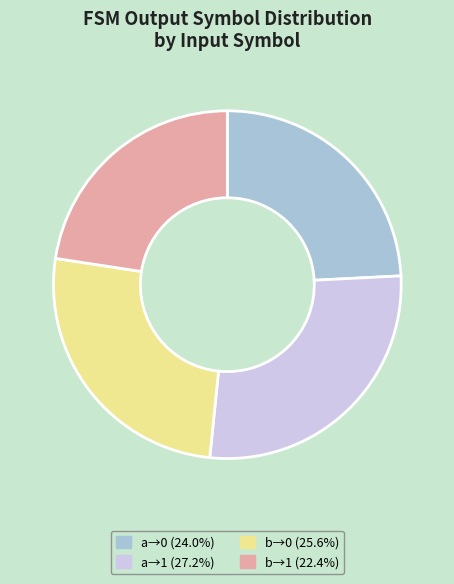

Is there any slice that represents more than half of the pie?

No